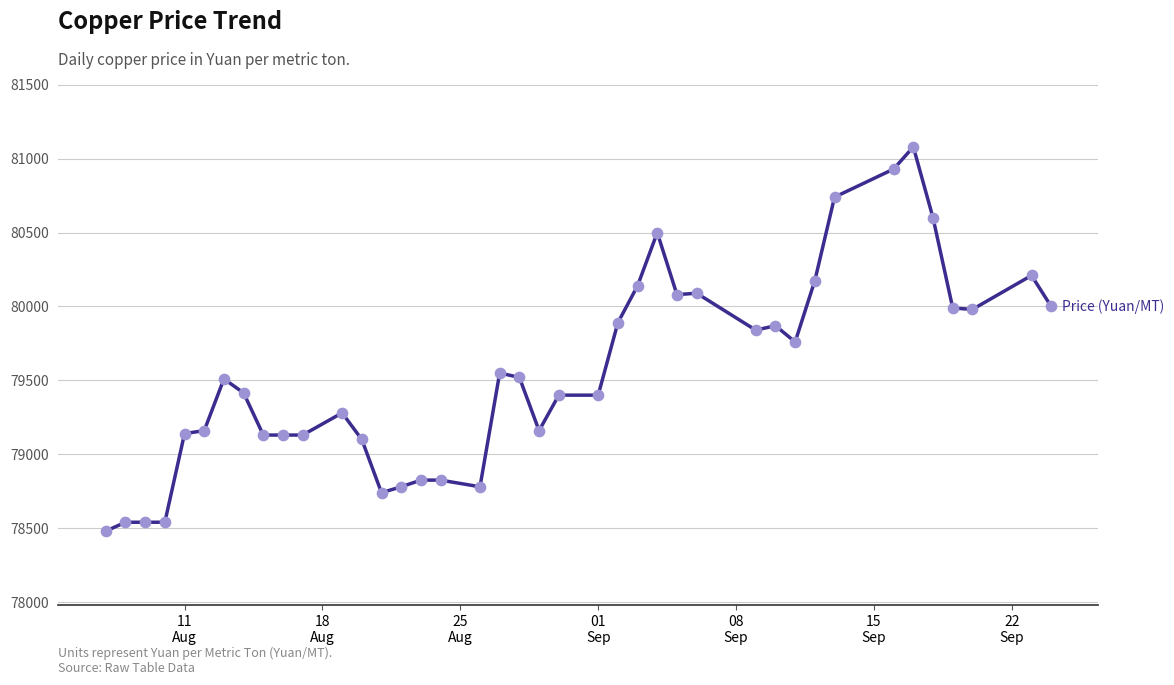

What is the minimum value shown in the chart?

78480